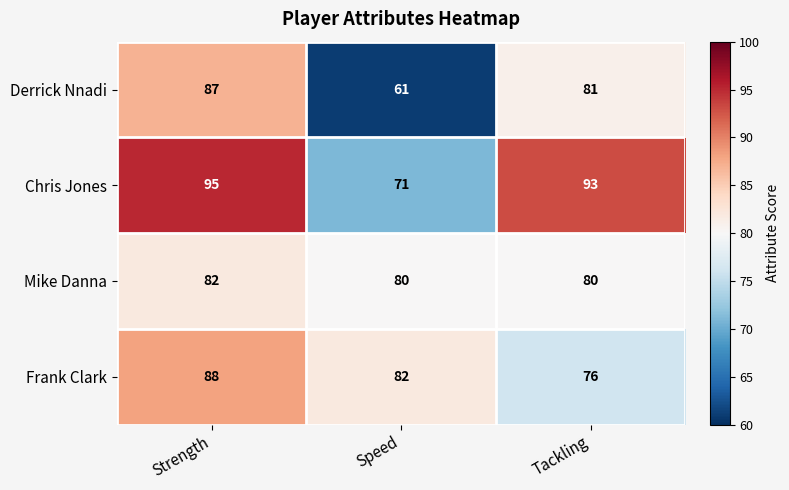

What is the average value of the Frank Clark series?

82